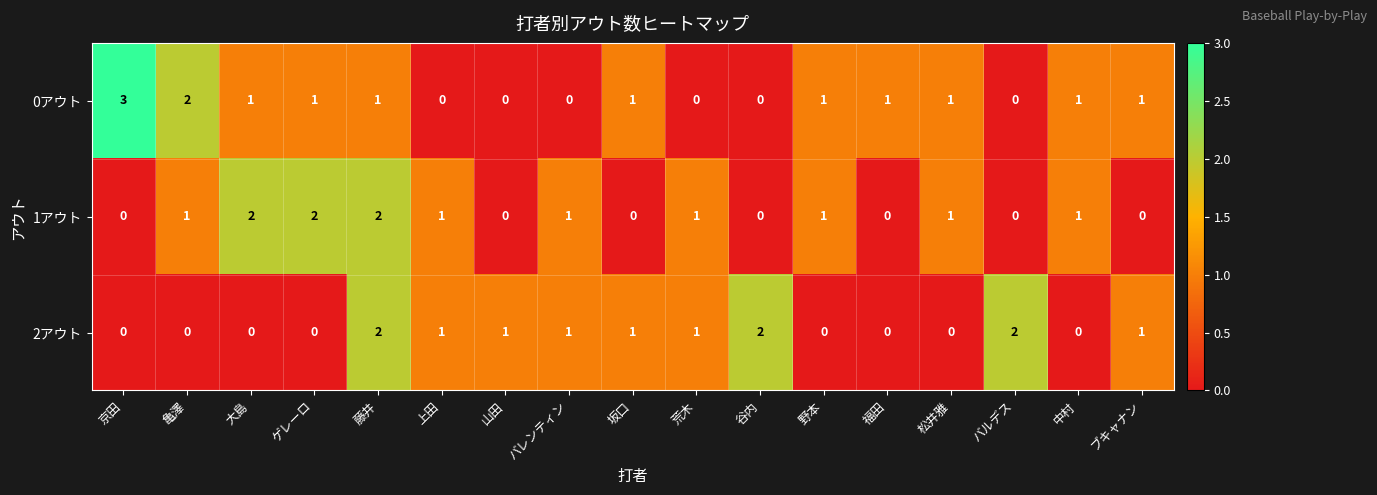

Which series has the largest range (max minus min)?

0アウト